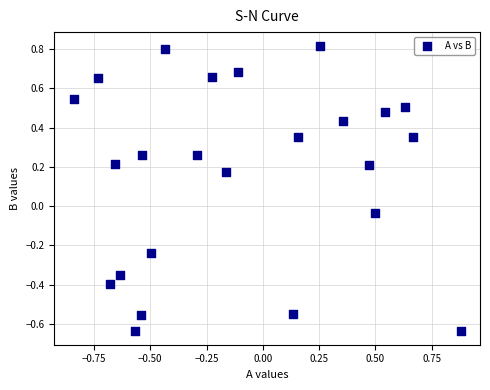

What is the range of X values (max minus min)?

1.7